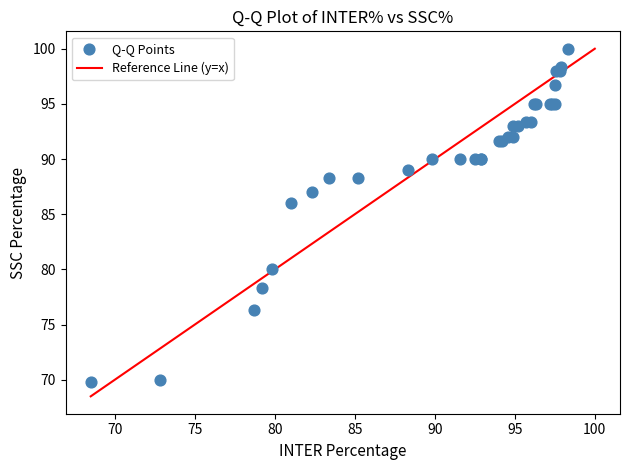

What Y value in the scatter plot is closest to 84?

86.0